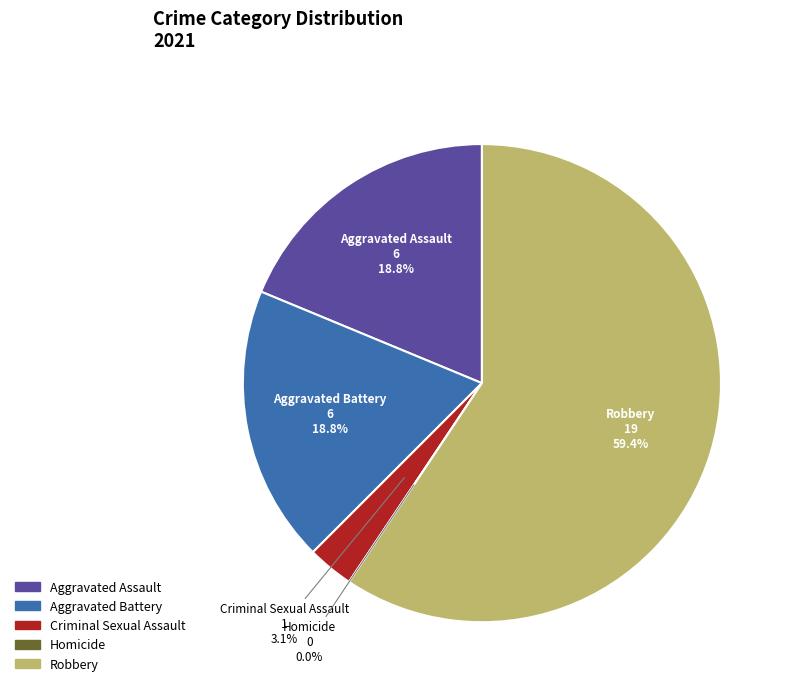

Rank the categories by value from highest to lowest.

Robbery, Aggravated Assault, Aggravated Battery, Criminal Sexual Assault, Homicide